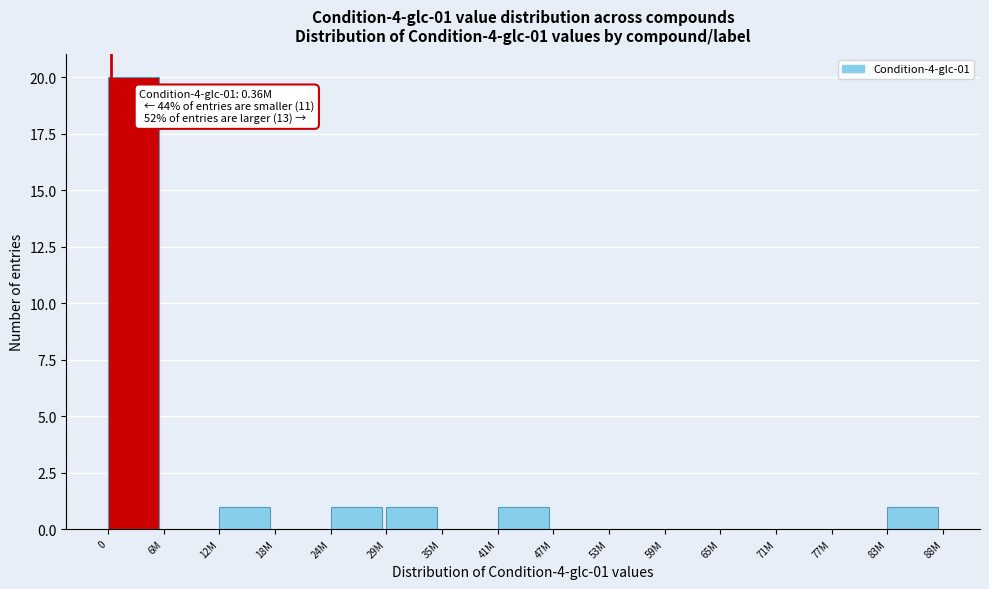

Reading right to left, list all the values displayed in this chart.

83M=1	77M=0	71M=0	65M=0	59M=0	53M=0	47M=0	41M=1	35M=0	29M=1	24M=1	18M=0	12M=1	6M=0	0=20